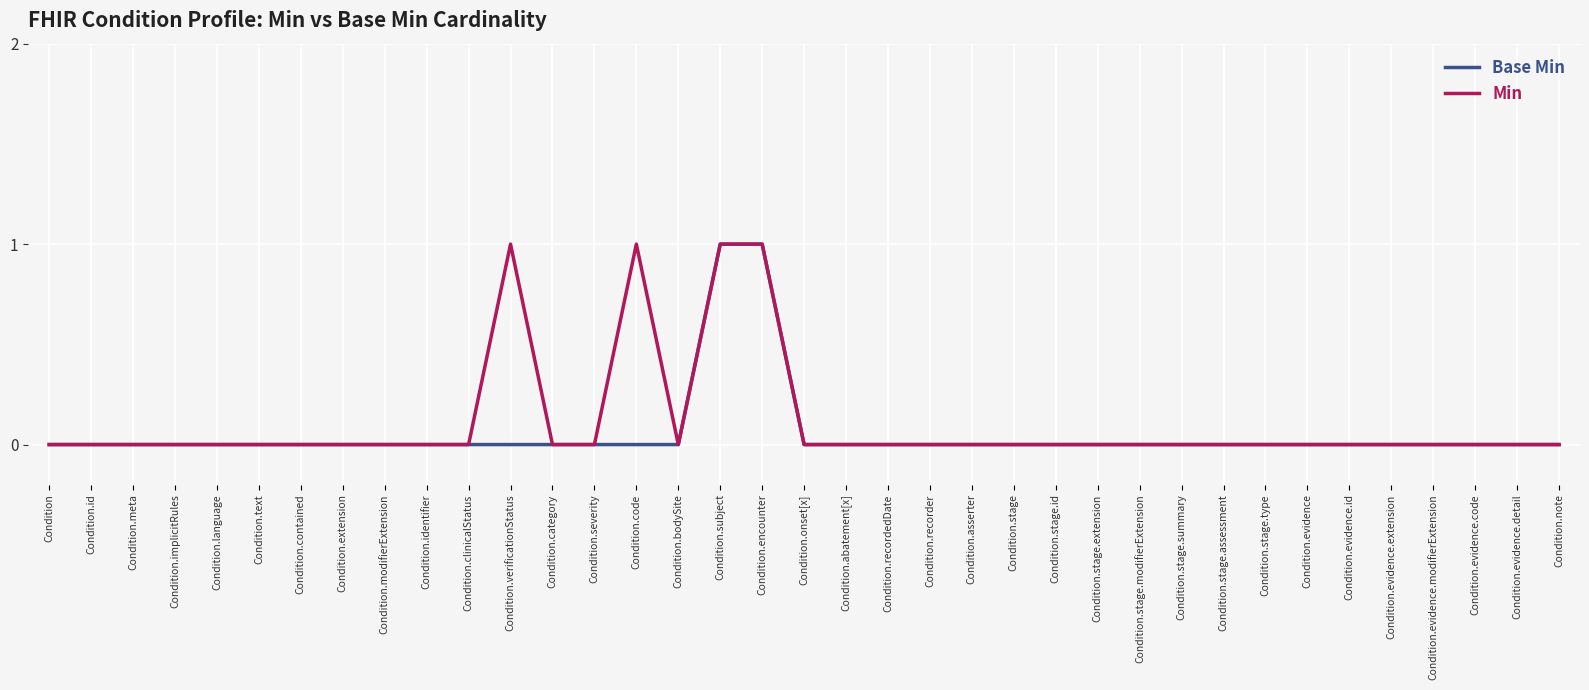

What position from the right is Condition.stage.type?

8